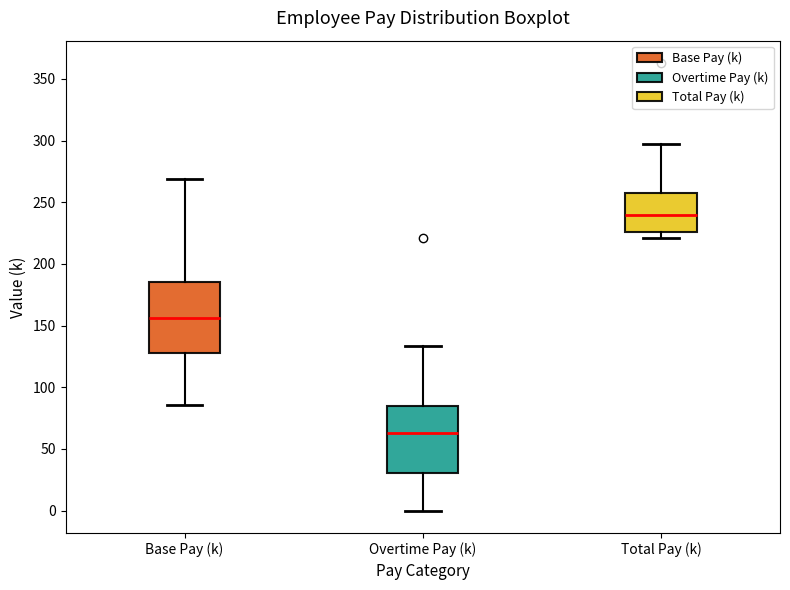

Reading left to right, transcribe this box plot: for each box, give where its median line is, the range the box spans, and where its two whiskers end, as read against the y-axis. The values are not printed on the chart, so give them approximately, as read against the axis.

Base Pay (k): median 155, box 130 to 185, whiskers 85 to 270
Overtime Pay (k): median 65, box 30 to 85, whiskers 0 to 135
Total Pay (k): median 240, box 225 to 260, whiskers 220 to 300